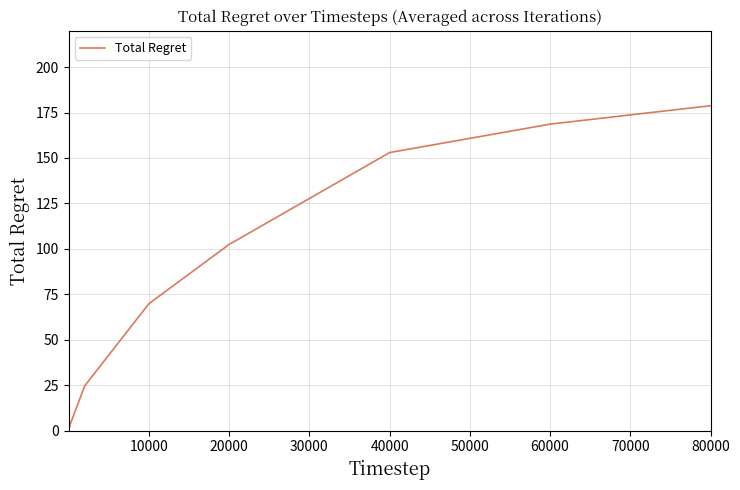

What is the difference between the maximum and minimum values?

178.7